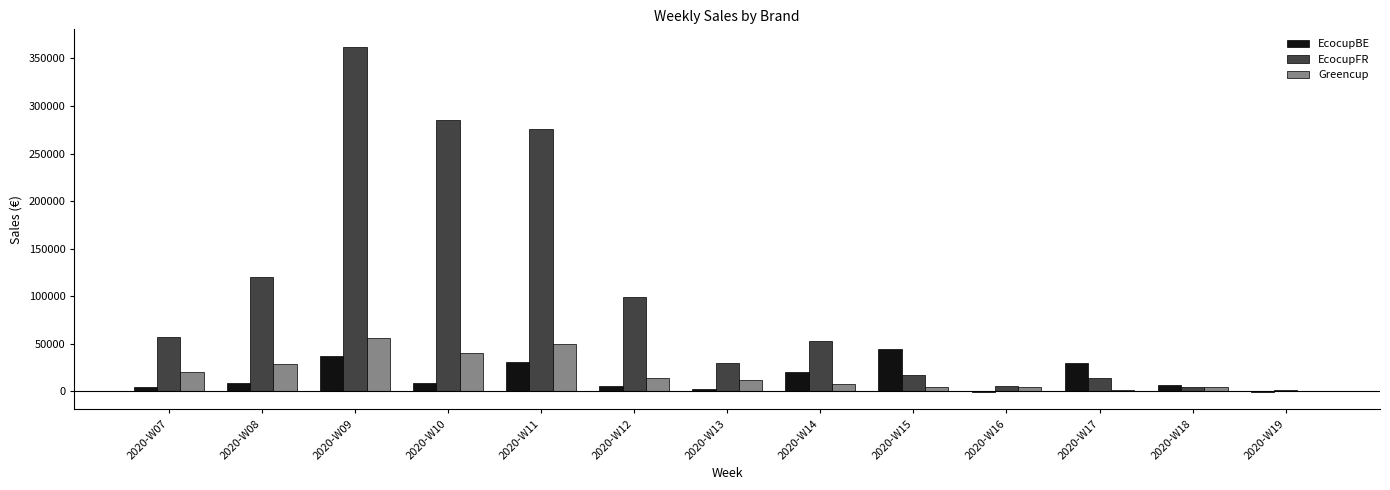

At which category is the sum across all series the highest?

2020-W09